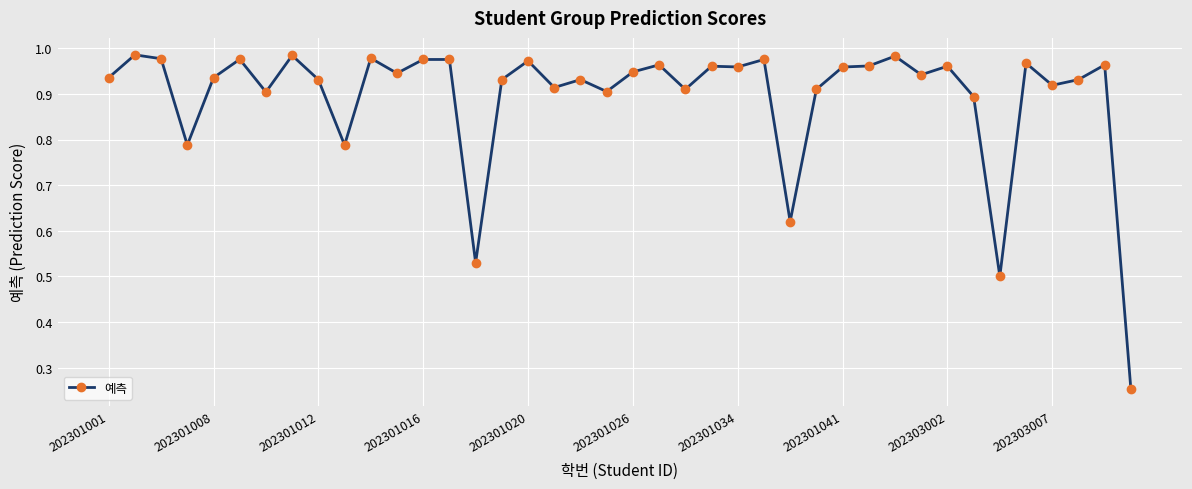

What is the sum of all values?

35.7